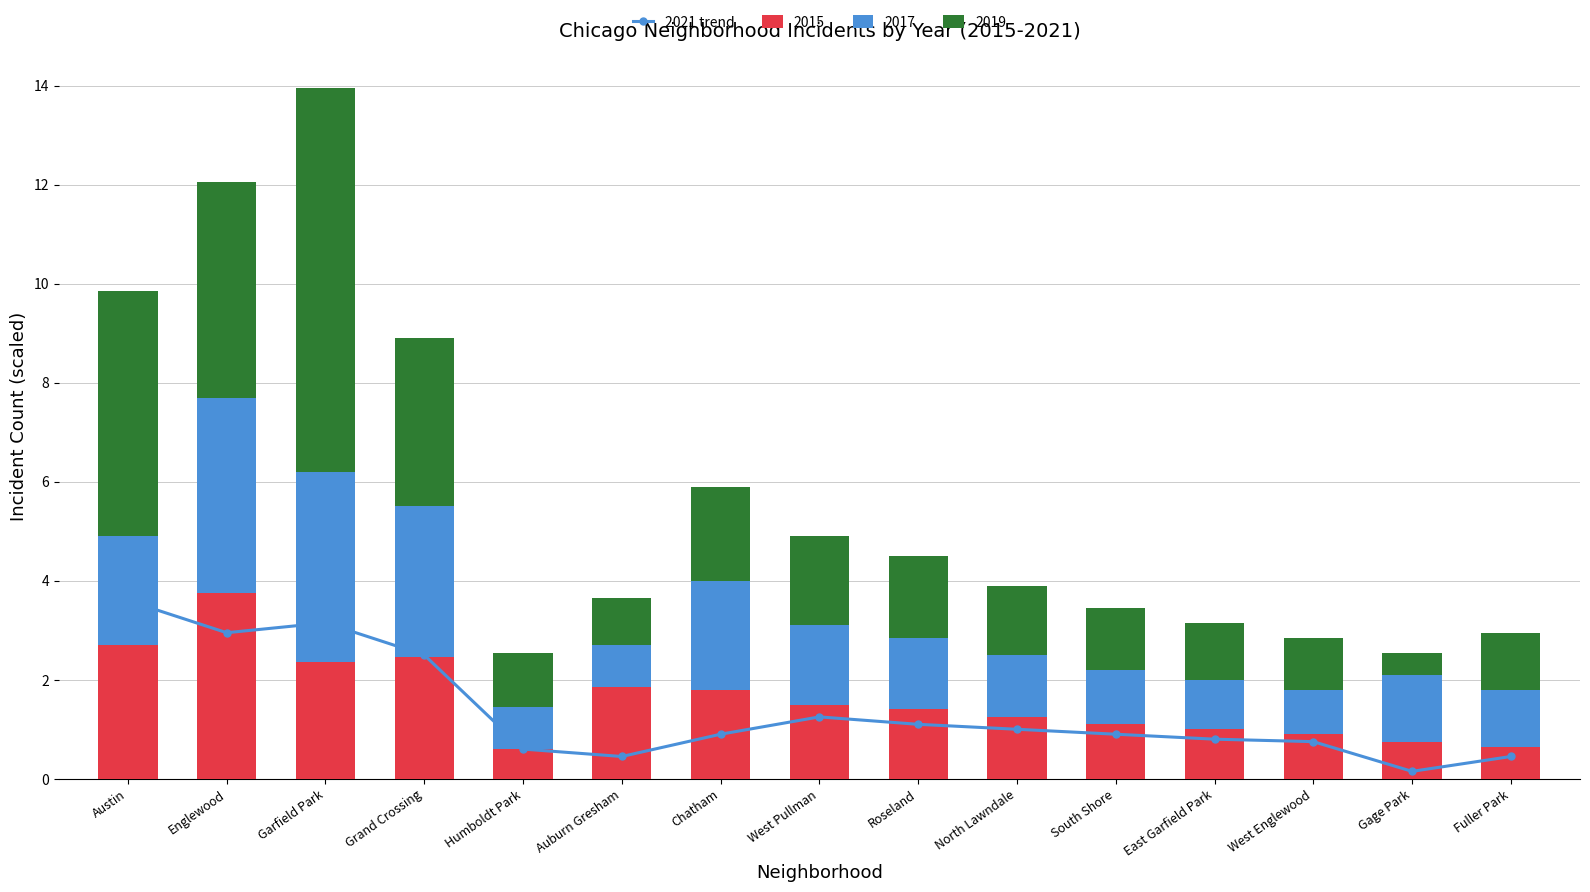

List the labels in order of value, largest first.

Austin, Garfield Park, Englewood, Grand Crossing, West Pullman, Roseland, North Lawndale, Chatham, South Shore, East Garfield Park, West Englewood, Humboldt Park, Auburn Gresham, Fuller Park, Gage Park